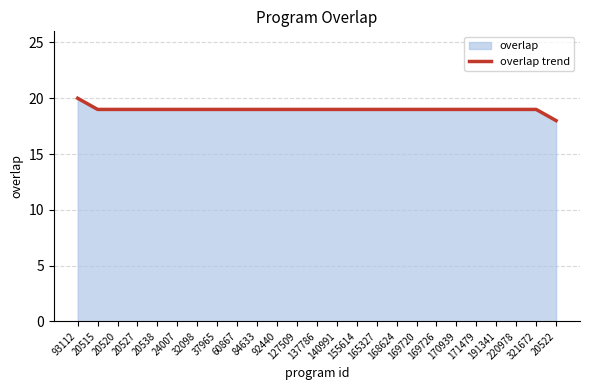

How many lines are shown in the chart?

1